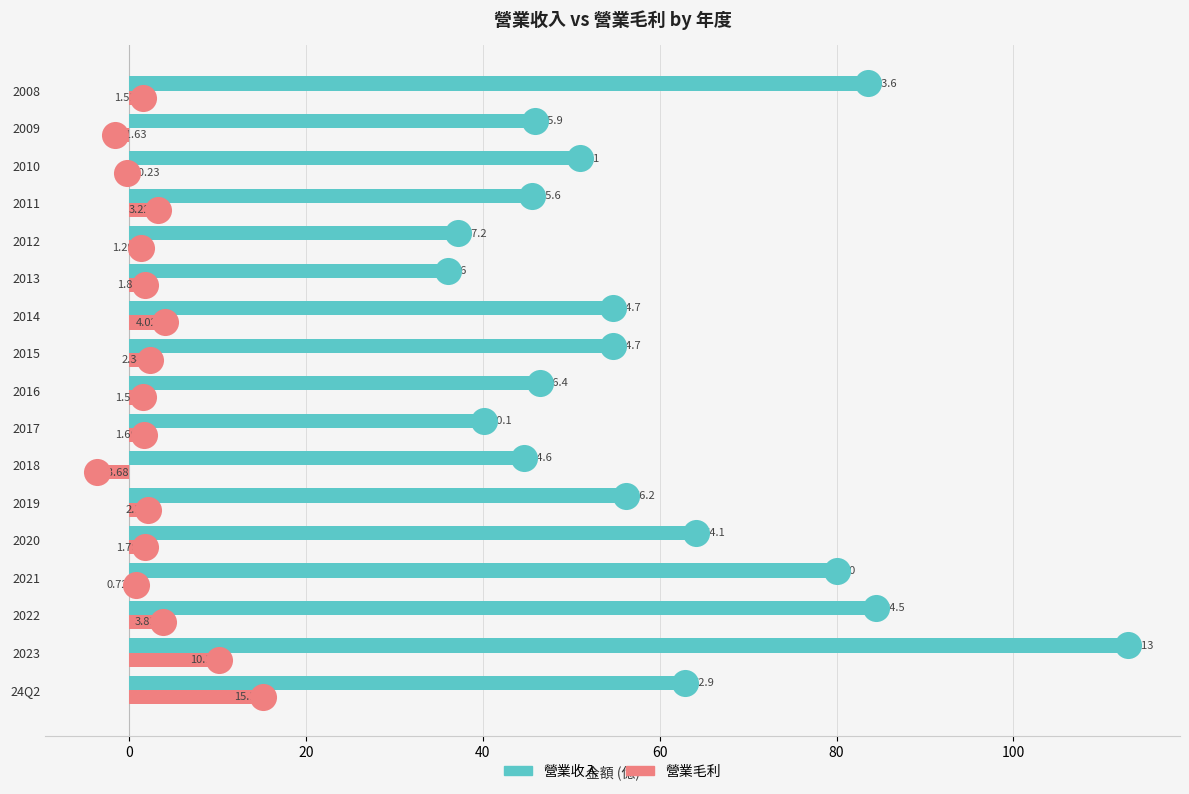

Which series contains the lowest Y value?

營業毛利